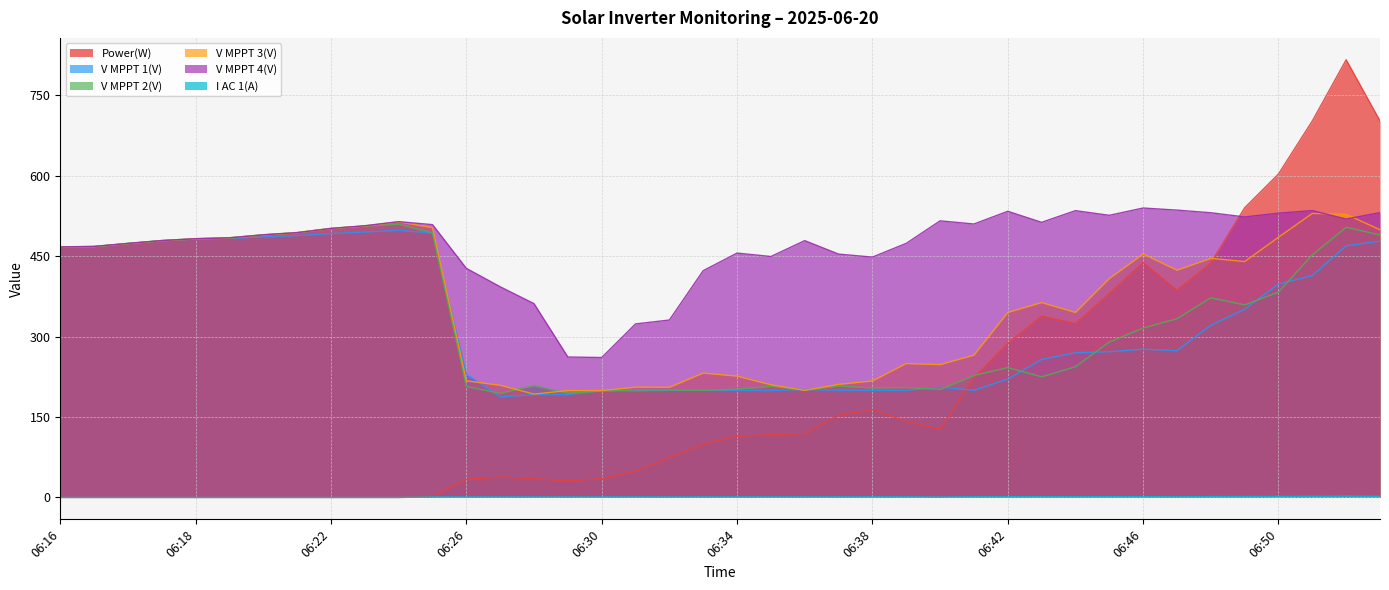

What is the lowest value of the V MPPT 3(V) series?

192.7